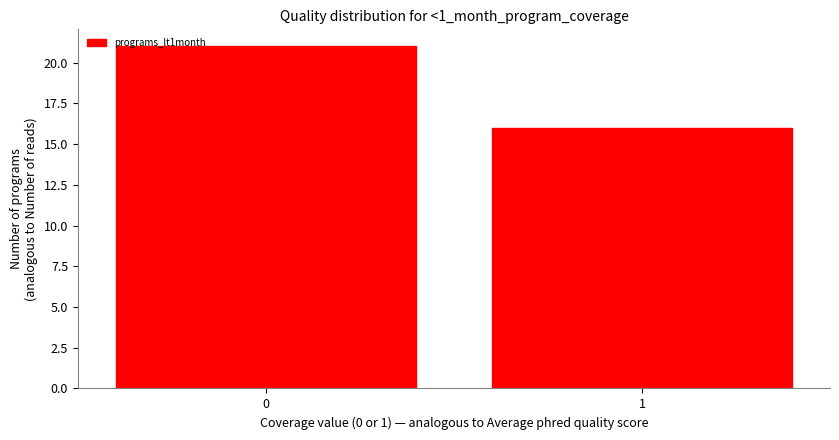

Reading left to right, transcribe all the data shown in this chart.

0=21	1=16